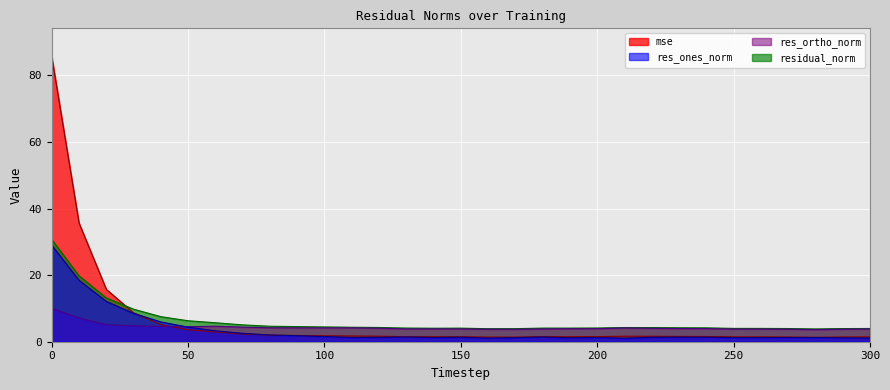

Between 0 and 120, which series saw the biggest shift?

mse